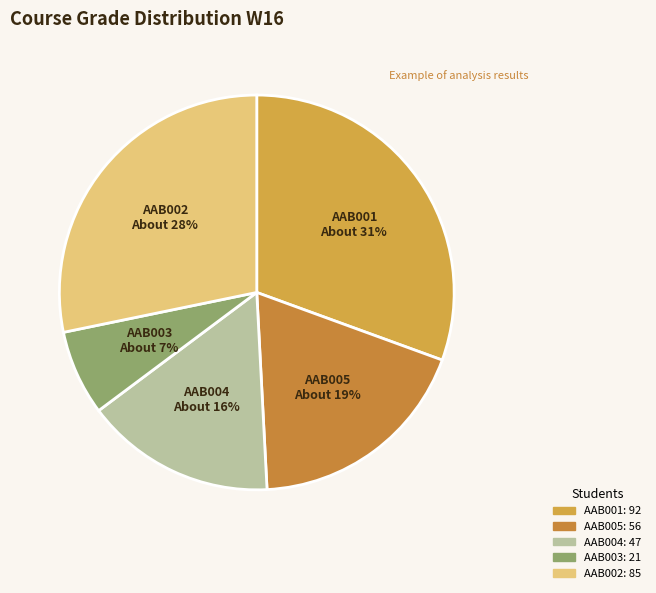

Which category has the biggest portion of the pie?

AAB001